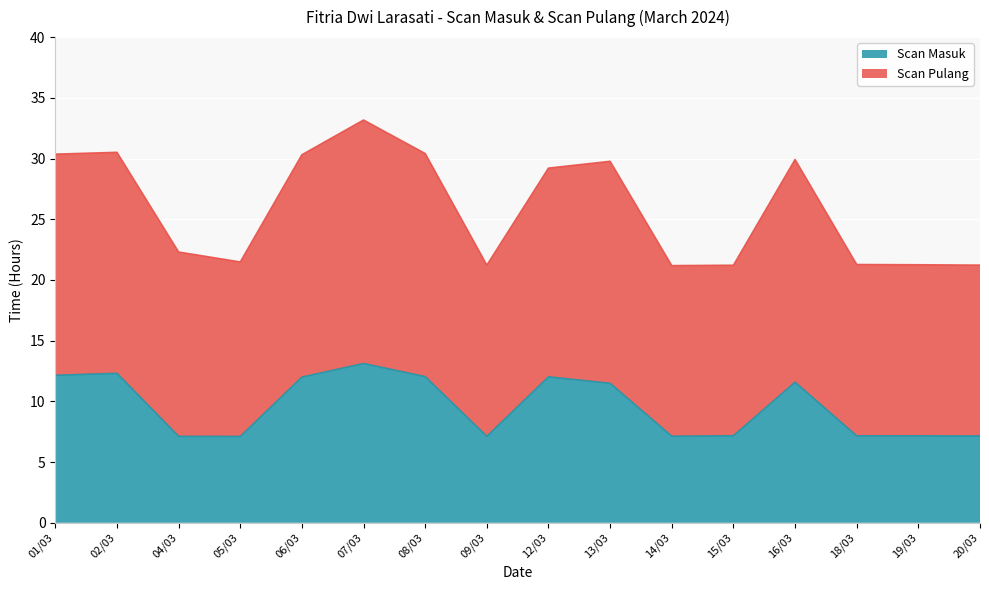

In Scan Masuk, how many points are lower than both neighbors (excluding endpoints)?

3